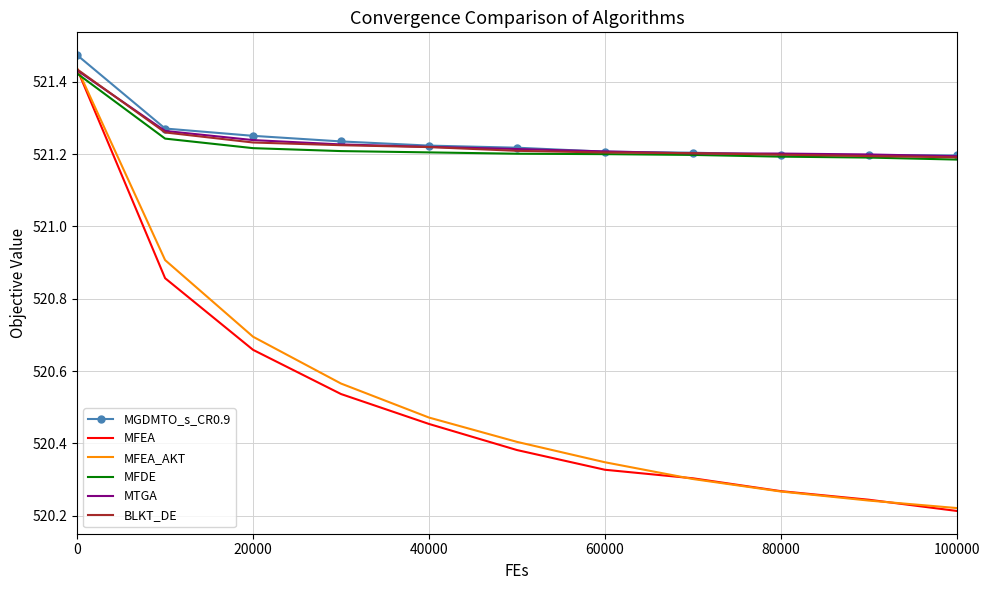

True or false: MGDMTO_s_CR0.9 and MFEA_AKT cross at least once.

False